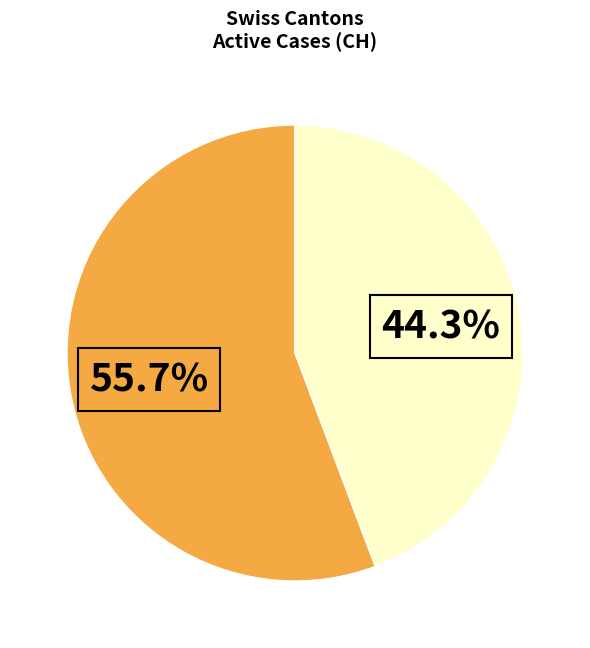

To the nearest percent, what is the average slice percentage?

50%